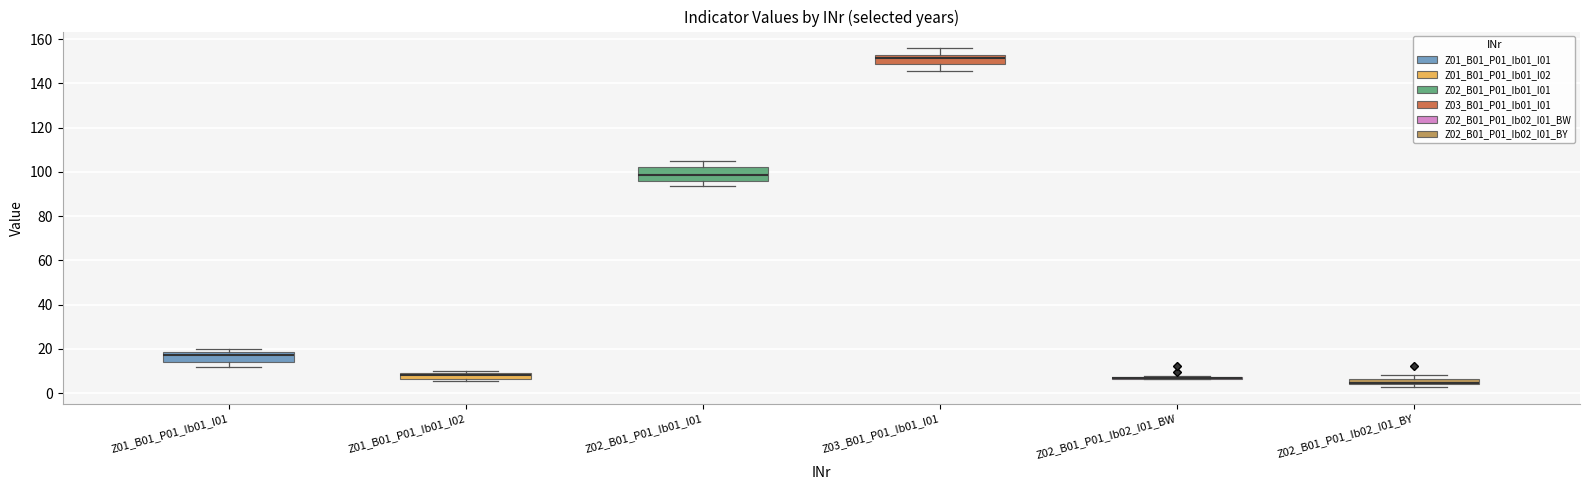

Where is the upper edge of the box for Z01_B01_P01_Ib01_I02 on the y-axis? The values are not printed on the chart, so give them approximately, as read against the axis.

8